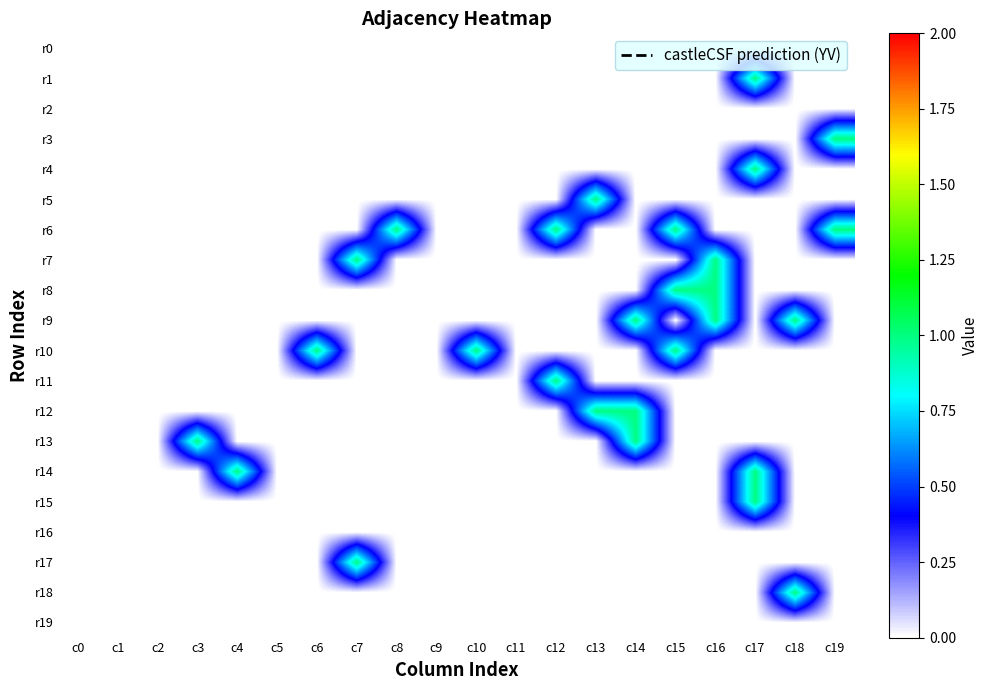

Reading left to right, transcribe all the data shown in this chart.

r0: c0=0	c1=0	c2=0	c3=0	c4=0	c5=0	c6=0	c7=0	c8=0	c9=0	c10=0	c11=0	c12=0	c13=0	c14=0	c15=0	c16=0	c17=0	c18=0	c19=0
r1: c0=0	c1=0	c2=0	c3=0	c4=0	c5=0	c6=0	c7=0	c8=0	c9=0	c10=0	c11=0	c12=0	c13=0	c14=0	c15=0	c16=0	c17=1	c18=0	c19=0
r2: c0=0	c1=0	c2=0	c3=0	c4=0	c5=0	c6=0	c7=0	c8=0	c9=0	c10=0	c11=0	c12=0	c13=0	c14=0	c15=0	c16=0	c17=0	c18=0	c19=0
r3: c0=0	c1=0	c2=0	c3=0	c4=0	c5=0	c6=0	c7=0	c8=0	c9=0	c10=0	c11=0	c12=0	c13=0	c14=0	c15=0	c16=0	c17=0	c18=0	c19=1
r4: c0=0	c1=0	c2=0	c3=0	c4=0	c5=0	c6=0	c7=0	c8=0	c9=0	c10=0	c11=0	c12=0	c13=0	c14=0	c15=0	c16=0	c17=1	c18=0	c19=0
r5: c0=0	c1=0	c2=0	c3=0	c4=0	c5=0	c6=0	c7=0	c8=0	c9=0	c10=0	c11=0	c12=0	c13=1	c14=0	c15=0	c16=0	c17=0	c18=0	c19=0
r6: c0=0	c1=0	c2=0	c3=0	c4=0	c5=0	c6=0	c7=0	c8=1	c9=0	c10=0	c11=0	c12=1	c13=0	c14=0	c15=1	c16=0	c17=0	c18=0	c19=1
r7: c0=0	c1=0	c2=0	c3=0	c4=0	c5=0	c6=0	c7=1	c8=0	c9=0	c10=0	c11=0	c12=0	c13=0	c14=0	c15=0	c16=1	c17=0	c18=0	c19=0
r8: c0=0	c1=0	c2=0	c3=0	c4=0	c5=0	c6=0	c7=0	c8=0	c9=0	c10=0	c11=0	c12=0	c13=0	c14=0	c15=1	c16=1	c17=0	c18=0	c19=0
r9: c0=0	c1=0	c2=0	c3=0	c4=0	c5=0	c6=0	c7=0	c8=0	c9=0	c10=0	c11=0	c12=0	c13=0	c14=1	c15=0	c16=1	c17=0	c18=1	c19=0
r10: c0=0	c1=0	c2=0	c3=0	c4=0	c5=0	c6=1	c7=0	c8=0	c9=0	c10=1	c11=0	c12=0	c13=0	c14=0	c15=1	c16=0	c17=0	c18=0	c19=0
r11: c0=0	c1=0	c2=0	c3=0	c4=0	c5=0	c6=0	c7=0	c8=0	c9=0	c10=0	c11=0	c12=1	c13=0	c14=0	c15=0	c16=0	c17=0	c18=0	c19=0
r12: c0=0	c1=0	c2=0	c3=0	c4=0	c5=0	c6=0	c7=0	c8=0	c9=0	c10=0	c11=0	c12=0	c13=1	c14=1	c15=0	c16=0	c17=0	c18=0	c19=0
r13: c0=0	c1=0	c2=0	c3=1	c4=0	c5=0	c6=0	c7=0	c8=0	c9=0	c10=0	c11=0	c12=0	c13=0	c14=1	c15=0	c16=0	c17=0	c18=0	c19=0
r14: c0=0	c1=0	c2=0	c3=0	c4=1	c5=0	c6=0	c7=0	c8=0	c9=0	c10=0	c11=0	c12=0	c13=0	c14=0	c15=0	c16=0	c17=1	c18=0	c19=0
r15: c0=0	c1=0	c2=0	c3=0	c4=0	c5=0	c6=0	c7=0	c8=0	c9=0	c10=0	c11=0	c12=0	c13=0	c14=0	c15=0	c16=0	c17=1	c18=0	c19=0
r16: c0=0	c1=0	c2=0	c3=0	c4=0	c5=0	c6=0	c7=0	c8=0	c9=0	c10=0	c11=0	c12=0	c13=0	c14=0	c15=0	c16=0	c17=0	c18=0	c19=0
r17: c0=0	c1=0	c2=0	c3=0	c4=0	c5=0	c6=0	c7=1	c8=0	c9=0	c10=0	c11=0	c12=0	c13=0	c14=0	c15=0	c16=0	c17=0	c18=0	c19=0
r18: c0=0	c1=0	c2=0	c3=0	c4=0	c5=0	c6=0	c7=0	c8=0	c9=0	c10=0	c11=0	c12=0	c13=0	c14=0	c15=0	c16=0	c17=0	c18=1	c19=0
r19: c0=0	c1=0	c2=0	c3=0	c4=0	c5=0	c6=0	c7=0	c8=0	c9=0	c10=0	c11=0	c12=0	c13=0	c14=0	c15=0	c16=0	c17=0	c18=0	c19=0